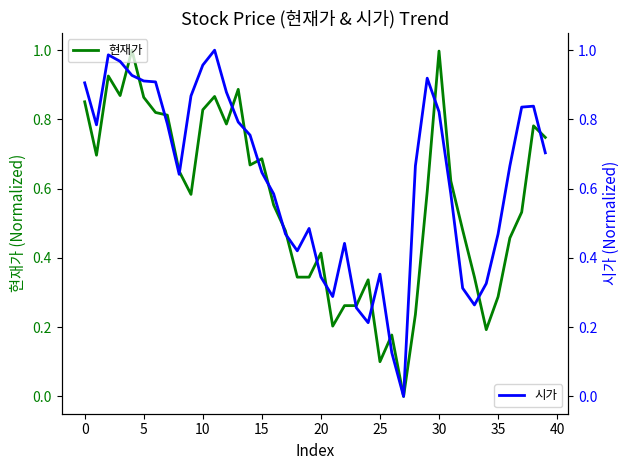

At 24, list the series in order from smallest to largest.

시가, 현재가